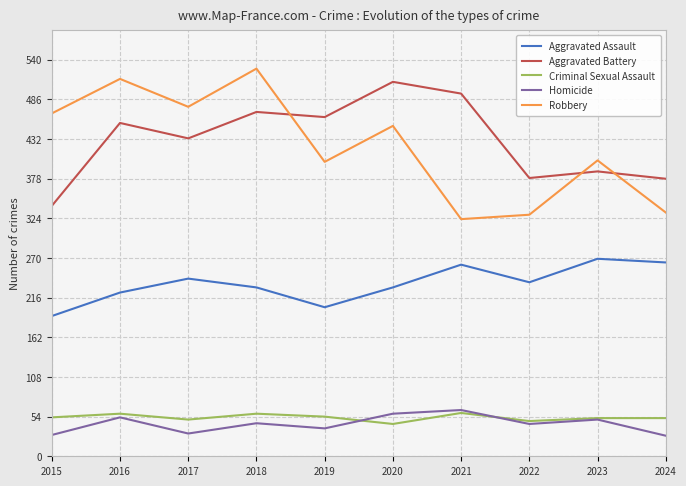

At which label is Aggravated Battery closest to 425?

2017